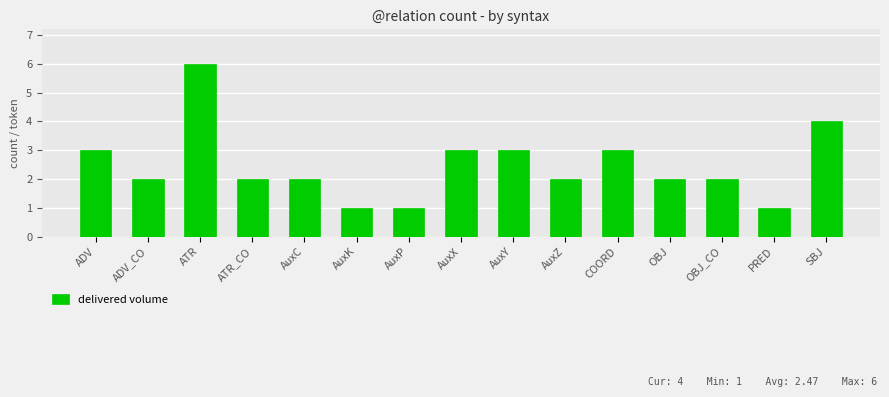

What is the maximum value shown in the chart?

6